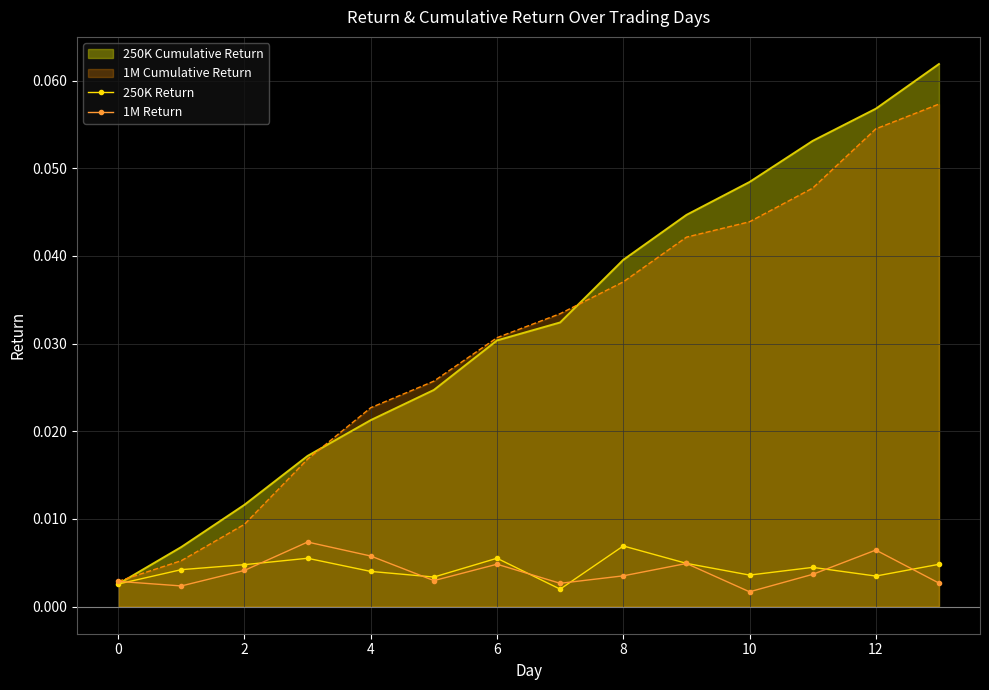

Which series has the largest range (max minus min)?

250K Cumulative Return